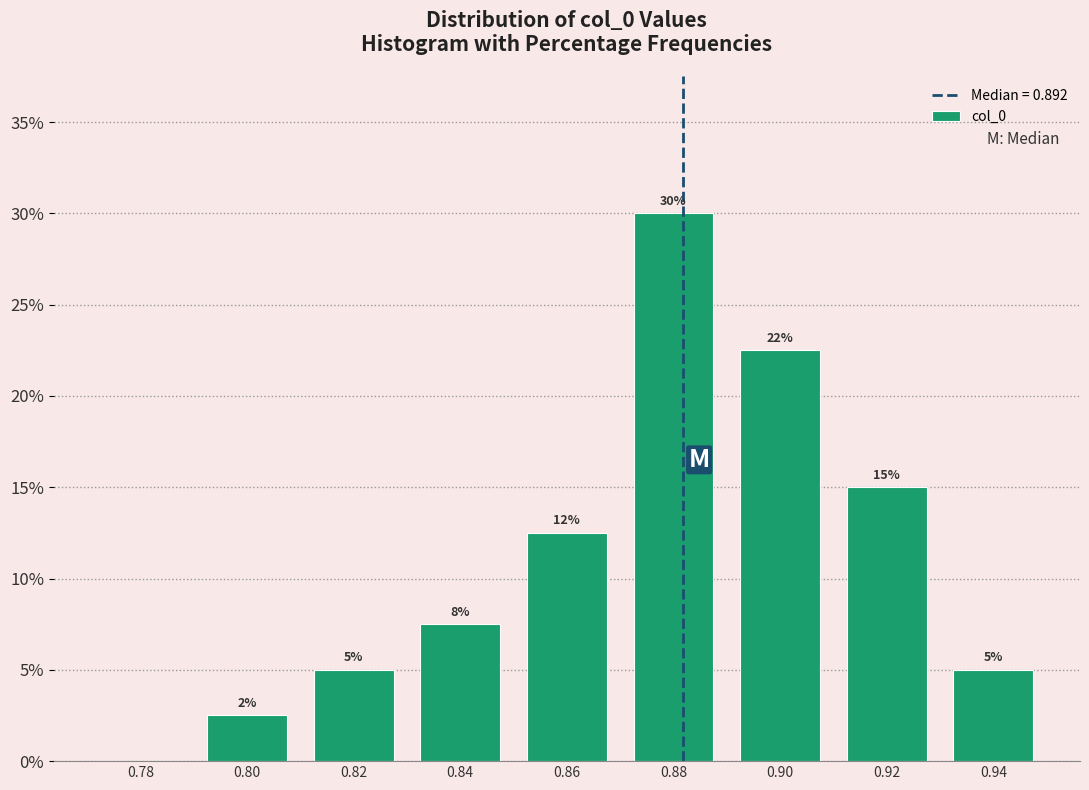

What is the sum of the values at 0.82 and 0.92?

20.0